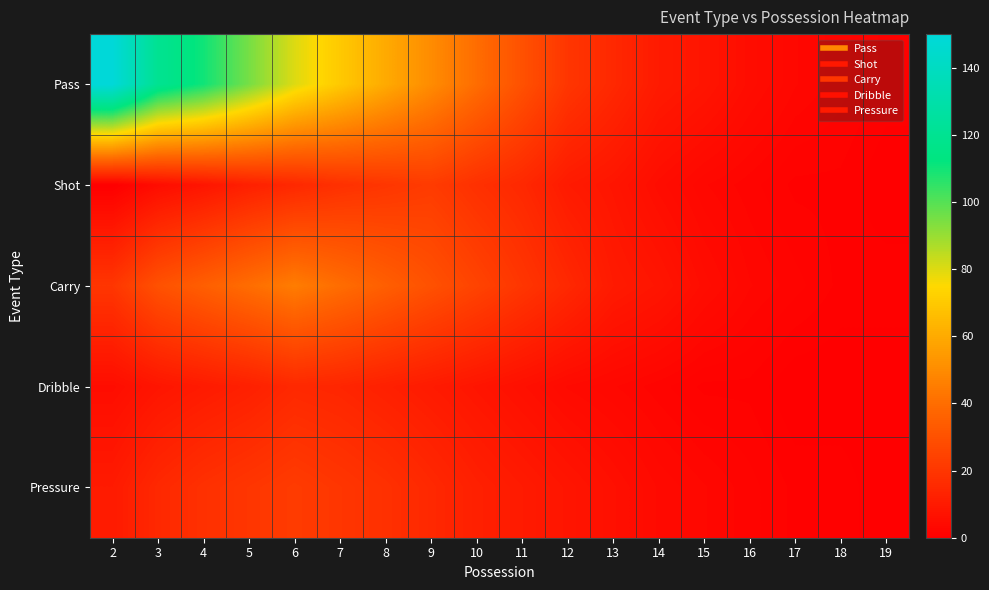

Reading right to left, extract all data points from this chart.

Pass: 19=1	18=2	17=3	16=5	15=8	14=10	13=15	12=20	11=30	10=40	9=50	8=60	7=70	6=80	5=95	4=110	3=120	2=150
Shot: 19=0	18=1	17=1	16=2	15=3	14=5	13=8	12=10	11=15	10=18	9=22	8=20	7=18	6=15	5=12	4=8	3=5	2=0
Carry: 19=1	18=1	17=2	16=3	15=5	14=8	13=10	12=15	11=20	10=25	9=30	8=35	7=40	6=45	5=40	4=35	3=30	2=20
Dribble: 19=0	18=0	17=0	16=1	15=1	14=2	13=3	12=4	11=6	10=8	9=10	8=12	7=14	6=15	5=12	4=10	3=8	2=5
Pressure: 19=0	18=1	17=1	16=2	15=3	14=4	13=6	12=8	11=10	10=12	9=15	8=18	7=20	6=22	5=20	4=18	3=15	2=10